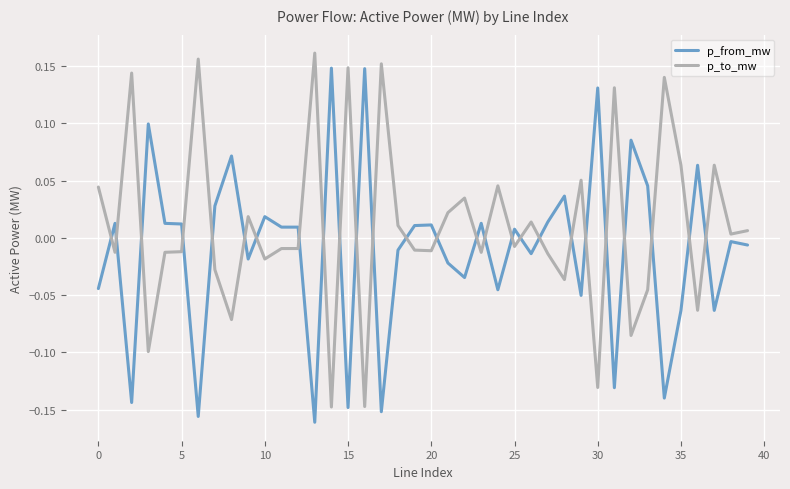

What is the difference between the maximum and minimum values in the p_to_mw series?

0.3